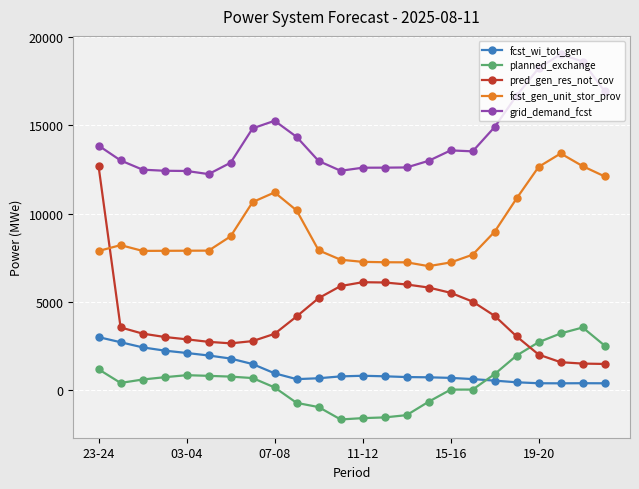

Which series has the largest total across all categories?

grid_demand_fcst